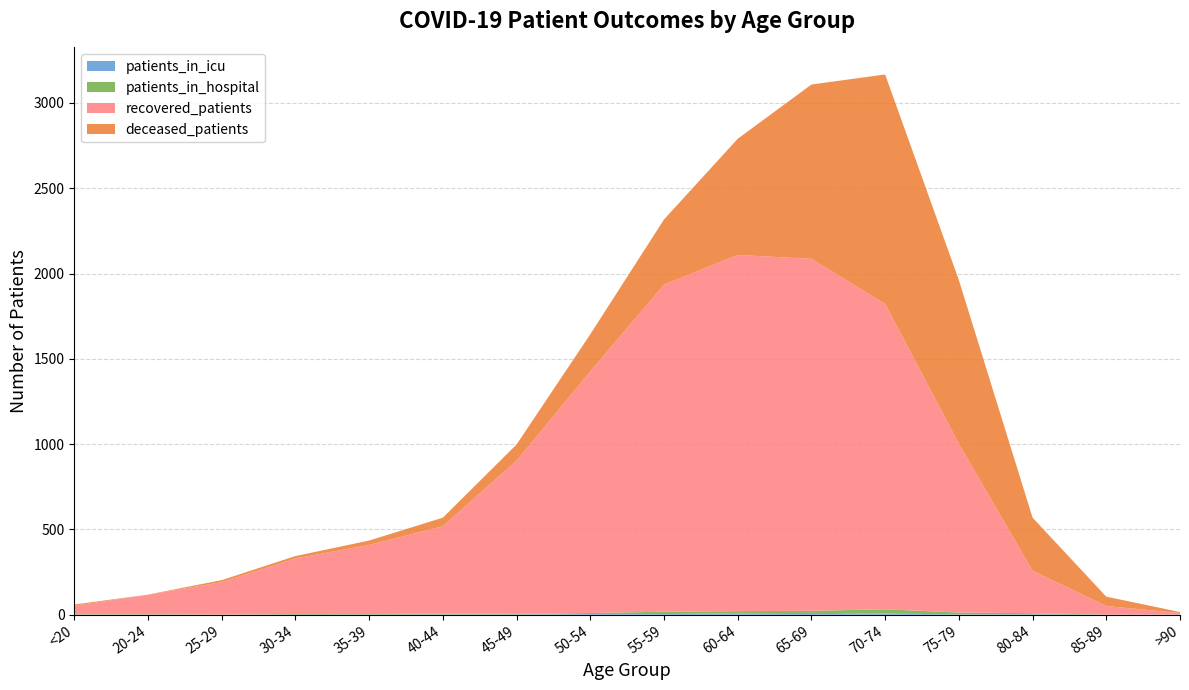

Reading left to right, what are all the values shown in this chart?

patients_in_icu: <20=0	20-24=0	25-29=0	30-34=0	35-39=1	40-44=2	45-49=2	50-54=4	55-59=4	60-64=8	65-69=11	70-74=7	75-79=2	80-84=3	85-89=0	>90=1
patients_in_hospital: <20=3	20-24=3	25-29=1	30-34=4	35-39=3	40-44=5	45-49=3	50-54=6	55-59=14	60-64=13	65-69=12	70-74=25	75-79=11	80-84=6	85-89=1	>90=0
recovered_patients: <20=50	20-24=114	25-29=190	30-34=326	35-39=405	40-44=512	45-49=898	50-54=1416	55-59=1917	60-64=2088	65-69=2063	70-74=1790	75-79=989	80-84=249	85-89=50	>90=9
deceased_patients: <20=7	20-24=1	25-29=12	30-34=14	35-39=26	40-44=50	45-49=95	50-54=218	55-59=382	60-64=681	65-69=1022	70-74=1345	75-79=960	80-84=311	85-89=55	>90=6